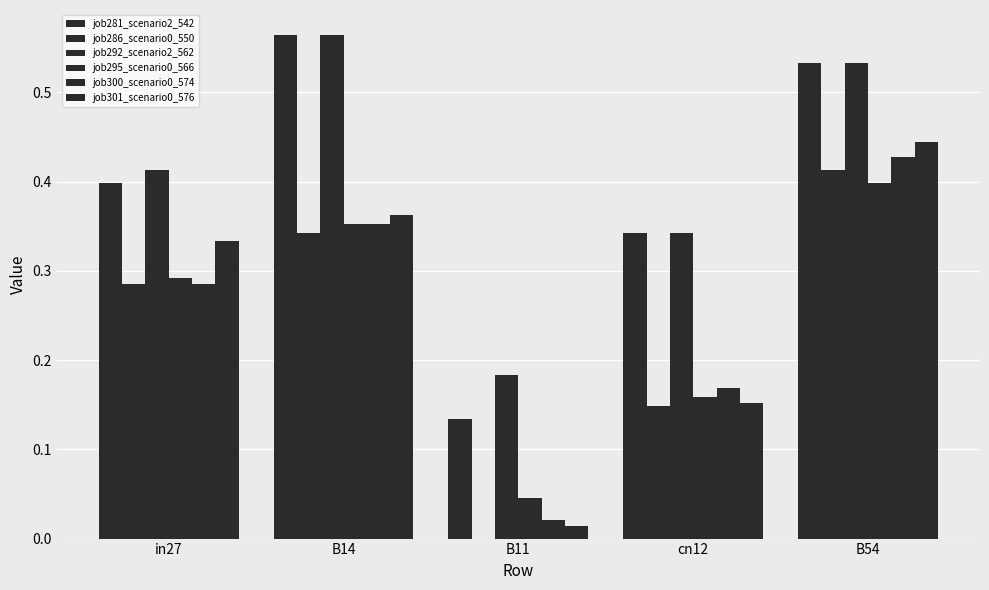

Are the bars horizontal?

No